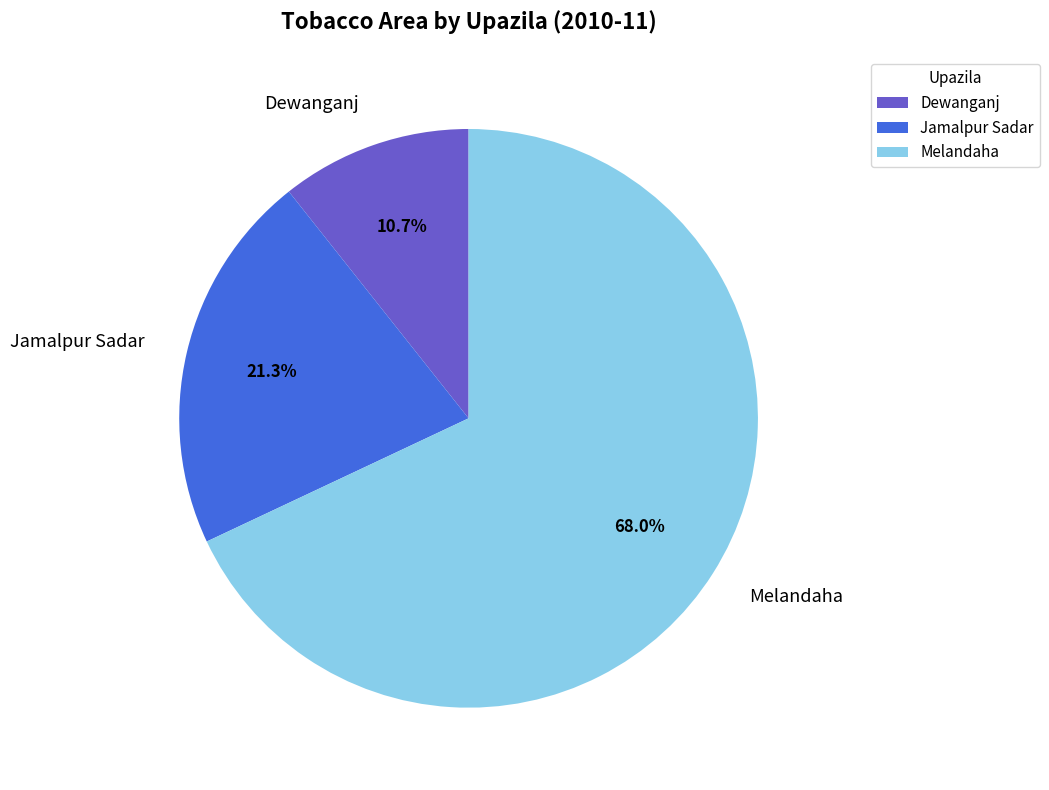

What is the ratio of the value at Dewanganj to the value at Melandaha?

0.2